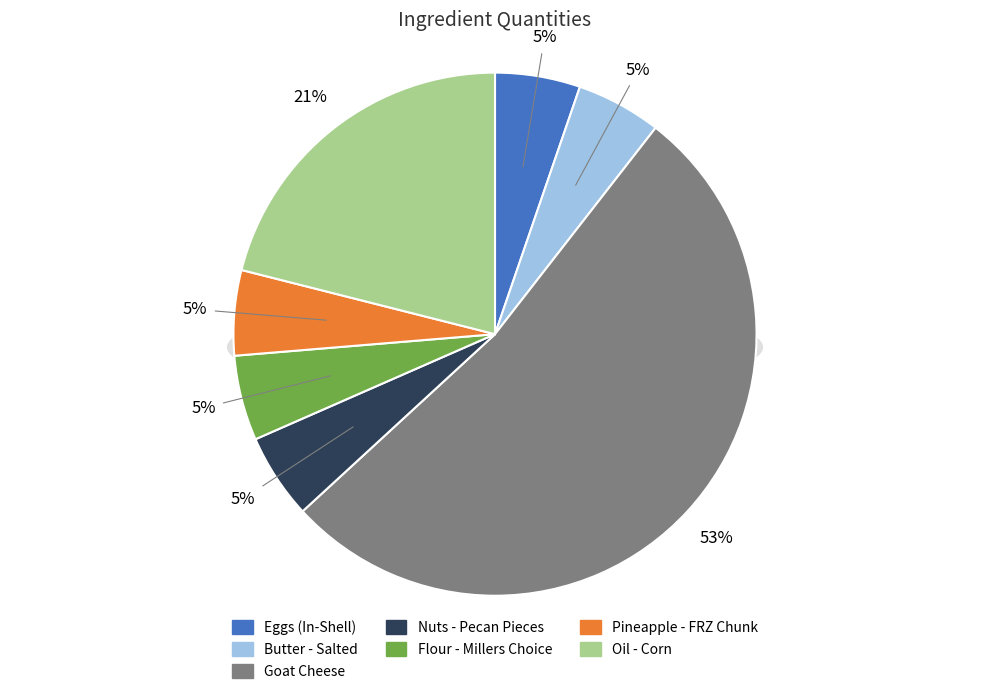

Approximately how many times larger is the value at Flour - Millers Choice compared to Goat Cheese?

0.1